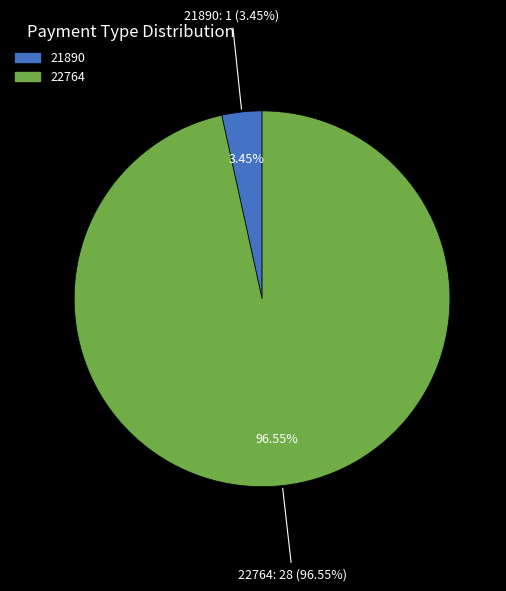

Which slice is the smallest?

21890